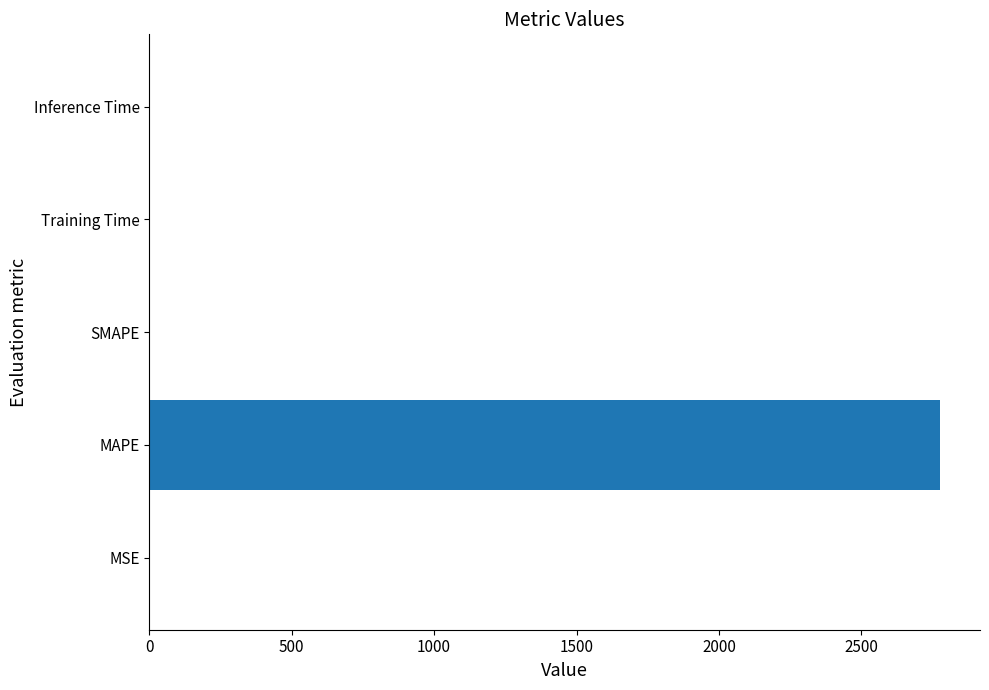

What is the sum of all values?

2778.2